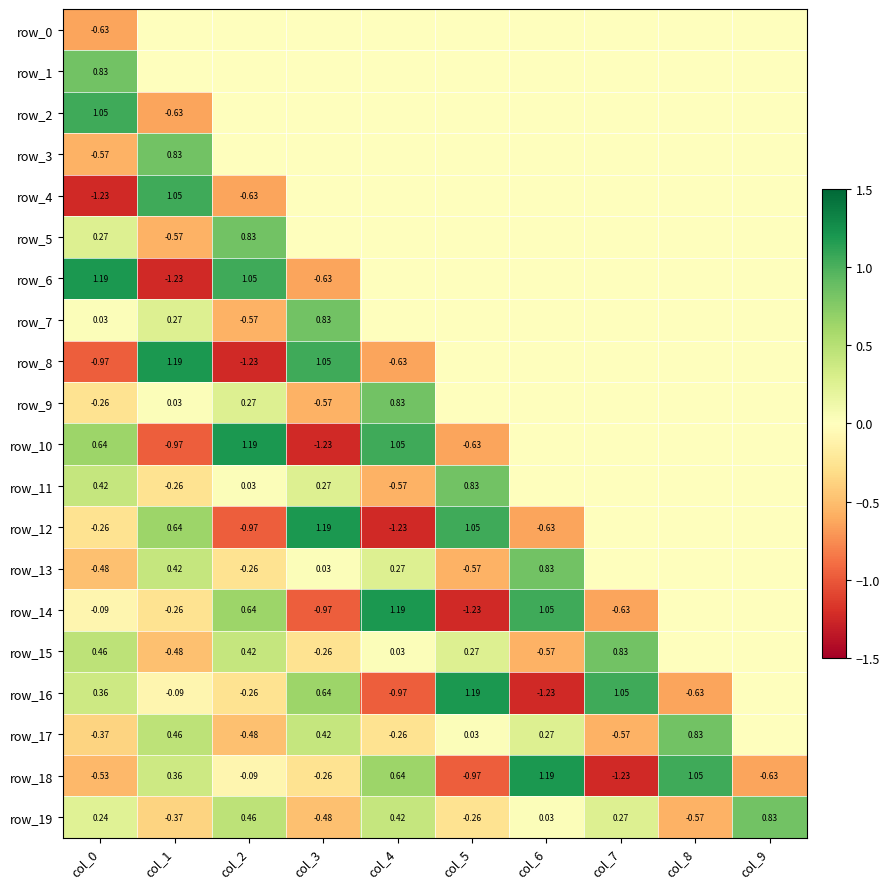

What is the maximum value shown in the chart?

1.2